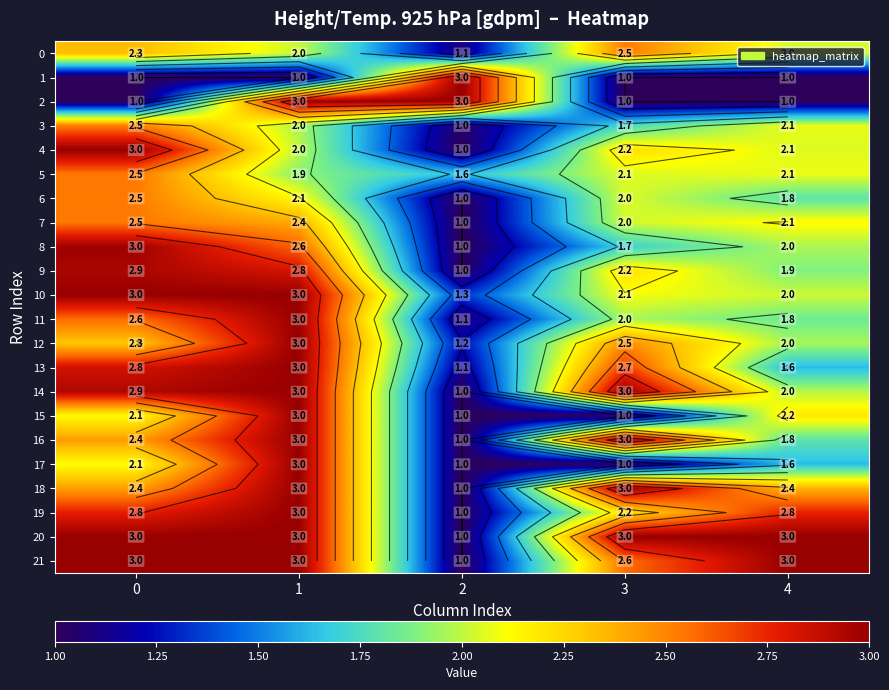

What is the greatest value displayed?

3.0